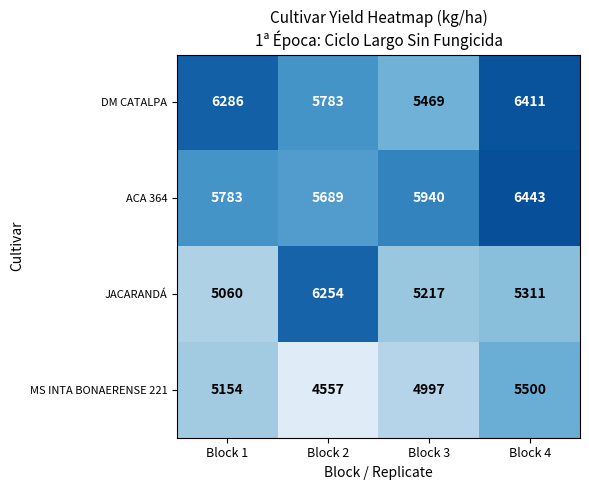

At which label is JACARANDÁ closest to 5657?

Block 4